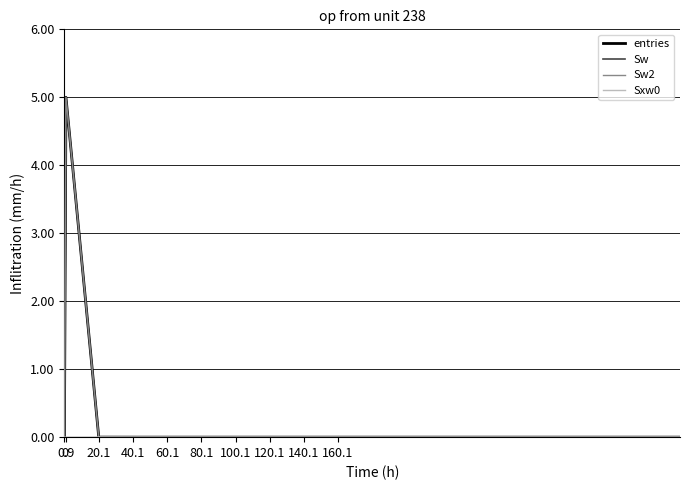

Does the chart display data point markers on the line(s)?

No